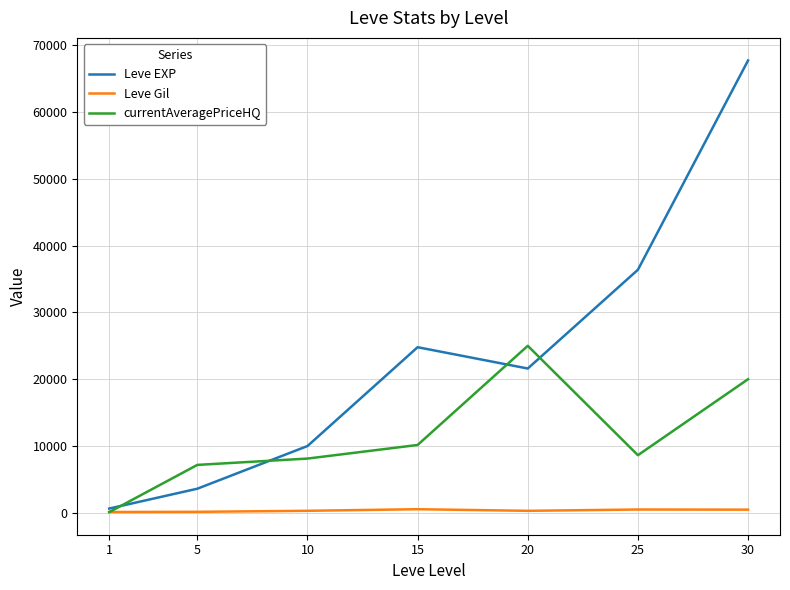

In currentAveragePriceHQ, how many points are lower than both neighbors (excluding endpoints)?

1